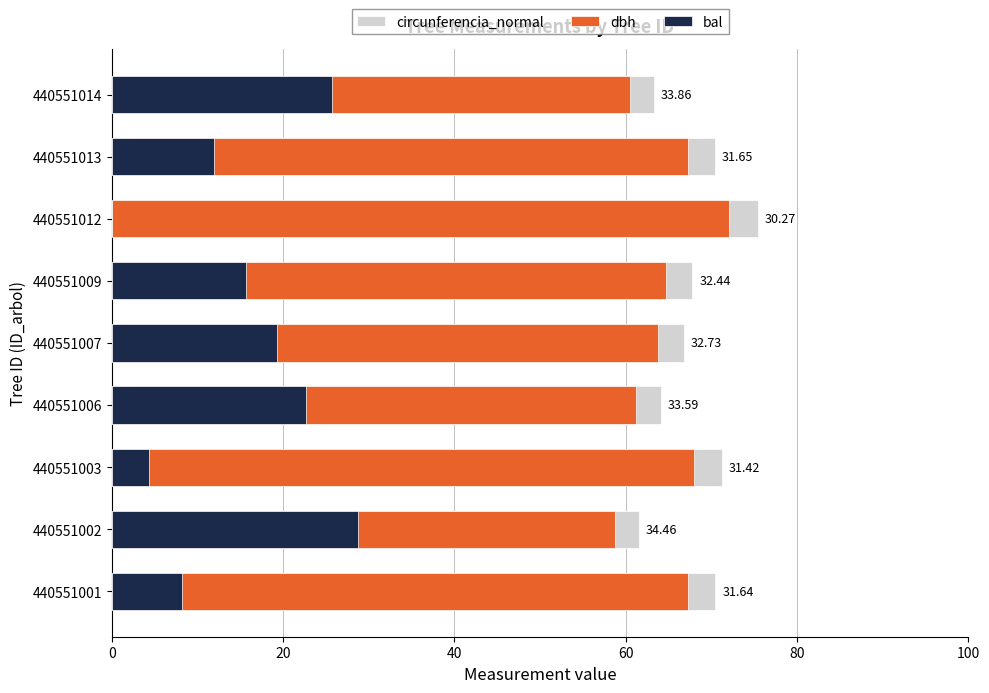

What is the maximum value shown in the chart?

75.5